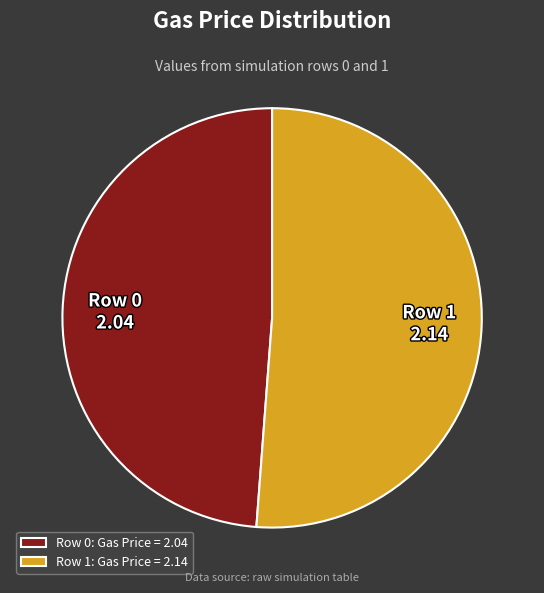

Approximately how many times larger is the value at Row 0 compared to Row 1?

1.0